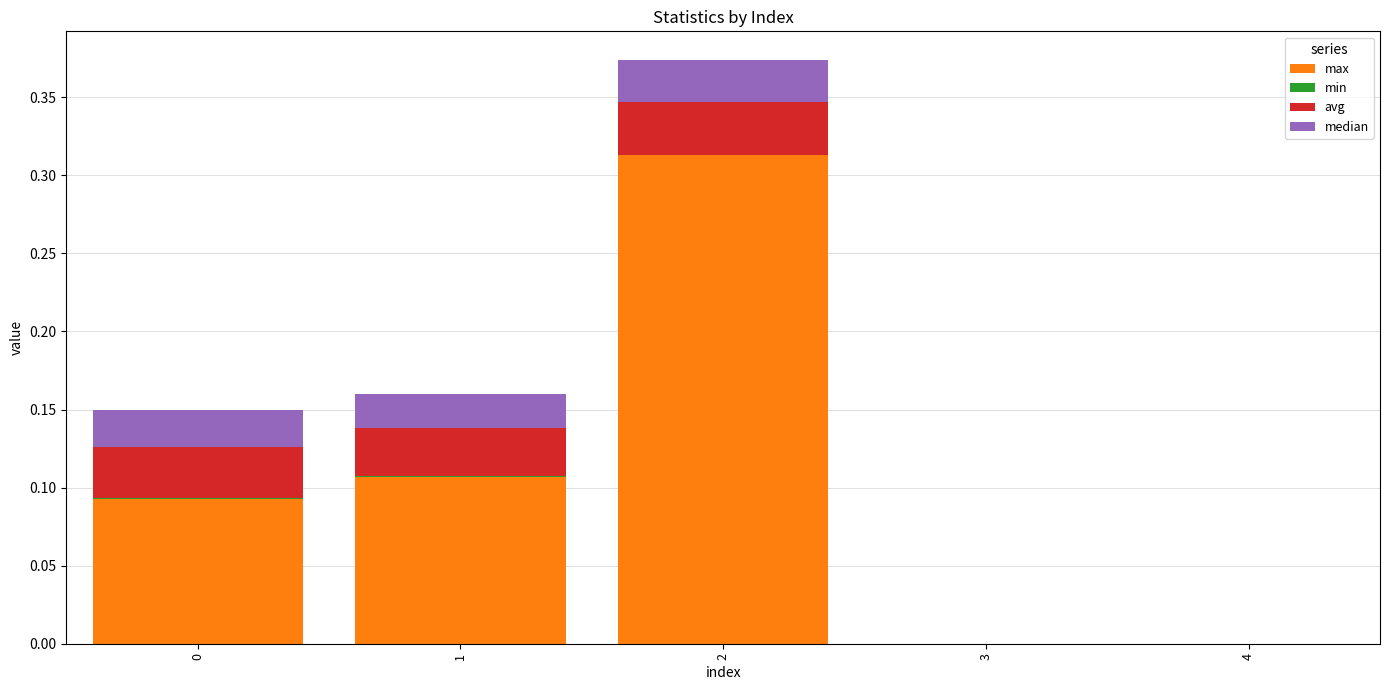

The value of max at 2 is 0.5. True or false?

False